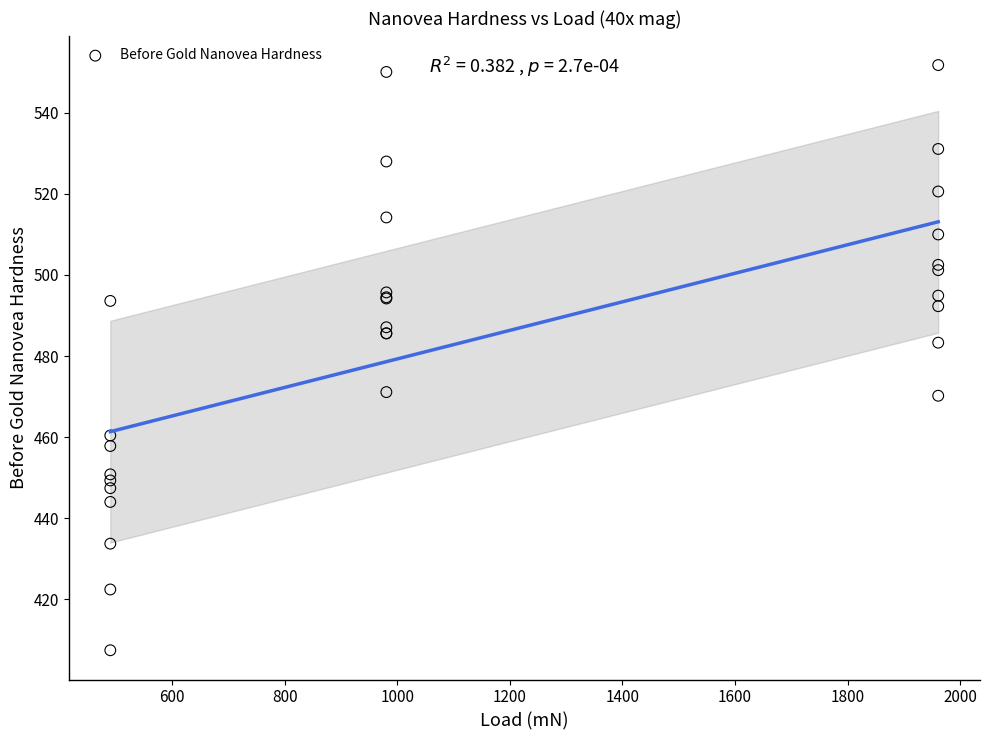

What Y value in the scatter plot is closest to 479?

483.3